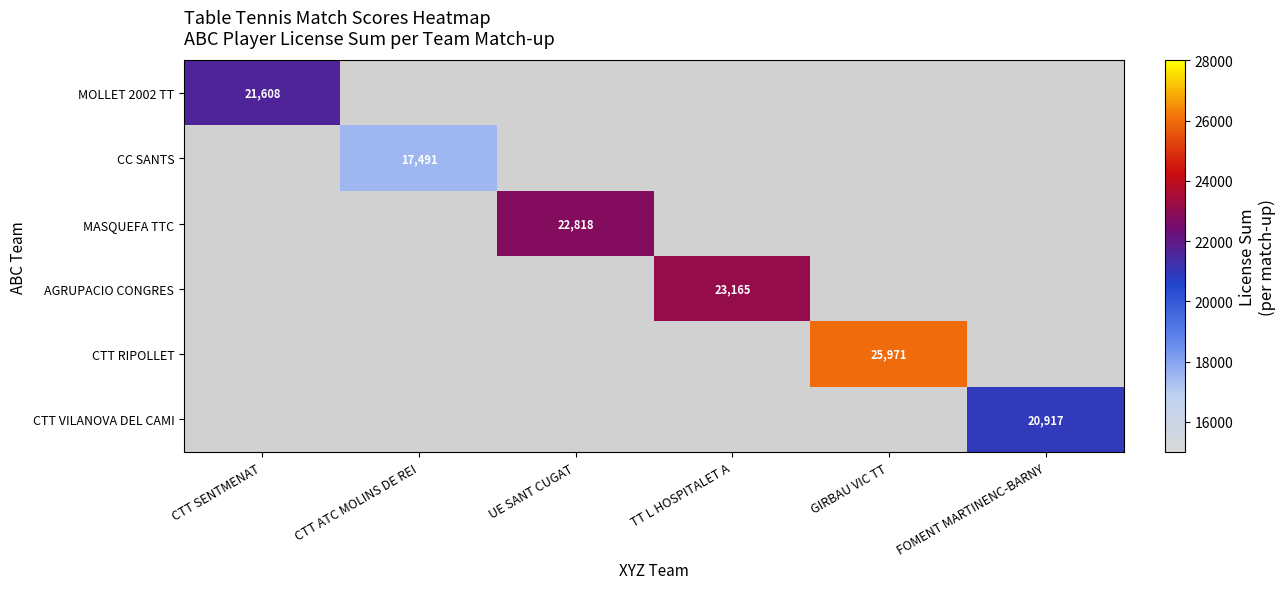

Is it true that CC SANTS equals 17491 at CTT ATC MOLINS DE REI?

True